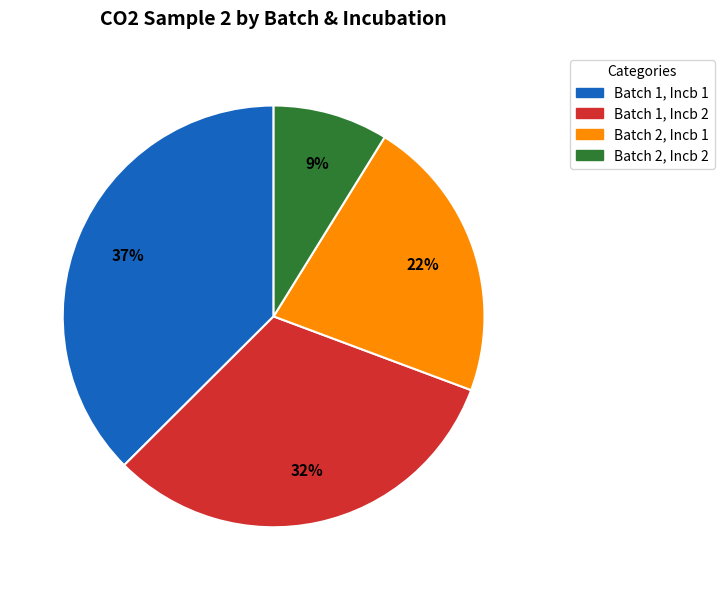

To the nearest percent, what is the average slice percentage?

25%